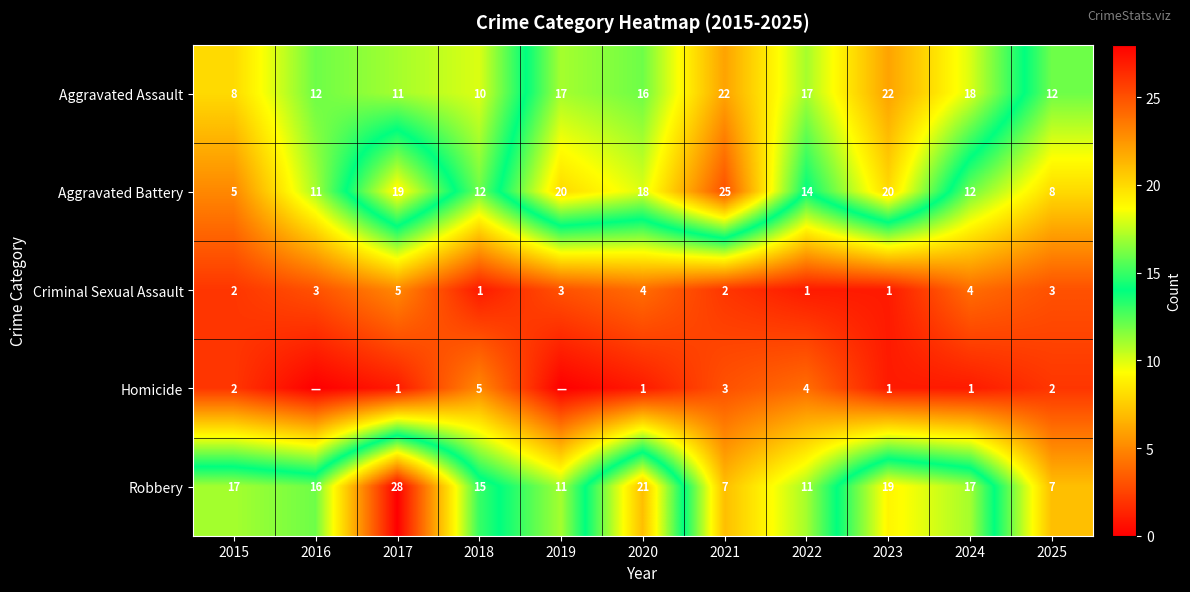

At which label does Aggravated Assault reach its minimum?

2015